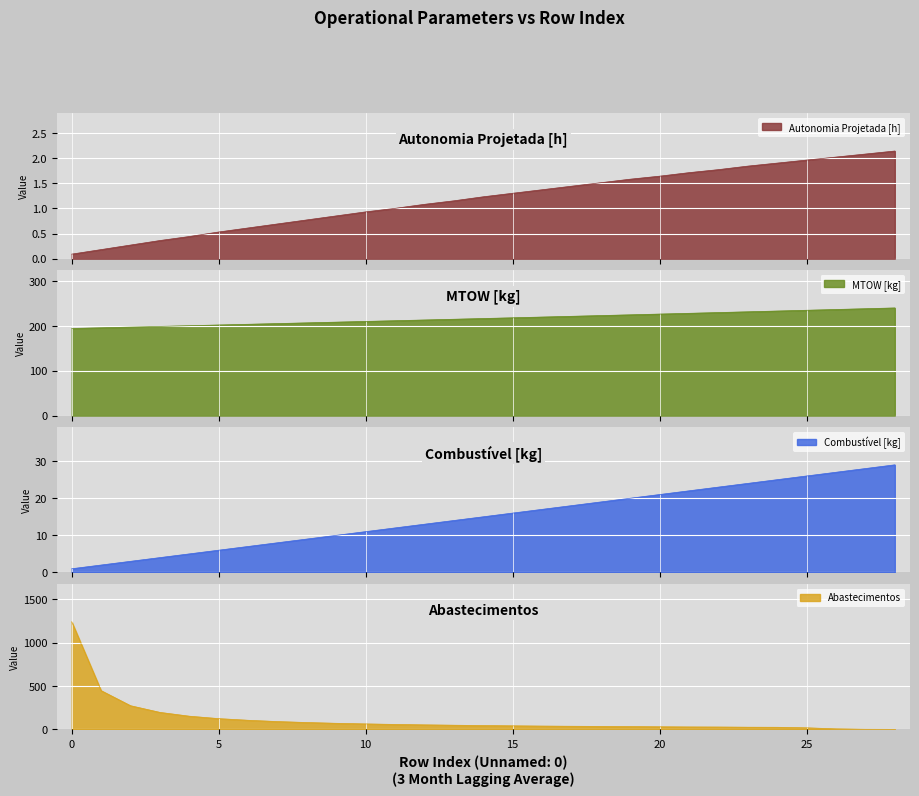

Reading left to right, what are all the values shown in this chart?

Autonomia Projetada [h]: 0=0.1	1=0.2	2=0.3	3=0.4	4=0.4	5=0.5	6=0.6	7=0.7	8=0.8	9=0.8	10=0.9	11=1.0	12=1.1	13=1.1	14=1.2	15=1.3	16=1.4	17=1.4	18=1.5	19=1.6	20=1.6	21=1.7	22=1.8	23=1.8	24=1.9	25=2.0	26=2.0	27=2.1	28=2.1
MTOW [kg]: 0=194.8	1=196.3	2=197.9	3=199.4	4=201.0	5=202.6	6=204.2	7=205.8	8=207.3	9=208.9	10=210.6	11=212.2	12=213.8	13=215.4	14=217.0	15=218.7	16=220.3	17=222.0	18=223.7	19=225.3	20=227.0	21=228.7	22=230.4	23=232.1	24=233.8	25=235.5	26=237.2	27=239.0	28=240.7
Combustível [kg]: 0=1.0	1=2.0	2=3.0	3=4.0	4=5.0	5=6.0	6=7.0	7=8.0	8=9.0	9=10.0	10=11.0	11=12.0	12=13.0	13=14.0	14=15.0	15=16.0	16=17.0	17=18.0	18=19.0	19=20.0	20=21.0	21=22.0	22=23.0	23=24.0	24=25.0	25=26.0	26=27.0	27=28.0	28=29.0
Abastecimentos: 0=1242.0	1=447.0	2=273.0	3=196.0	4=152.0	5=124.0	6=105.0	7=90.0	8=79.0	9=70.0	10=63.0	11=57.0	12=52.0	13=48.0	14=44.0	15=41.0	16=38.0	17=36.0	18=34.0	19=32.0	20=30.0	21=28.0	22=27.0	23=25.0	24=24.0	25=18.0	26=6.0	27=1.0	28=0.0